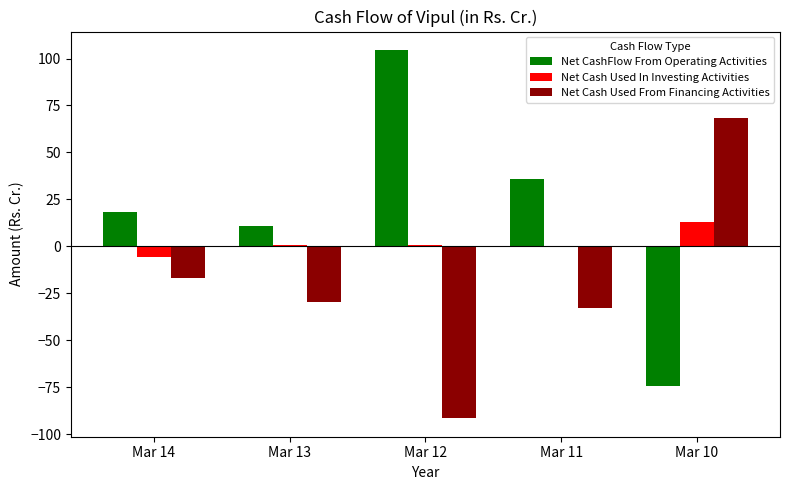

Is the value of Net CashFlow From Operating Activities at Mar 10 greater than the value of Net Cash Used From Financing Activities at Mar 12?

Yes